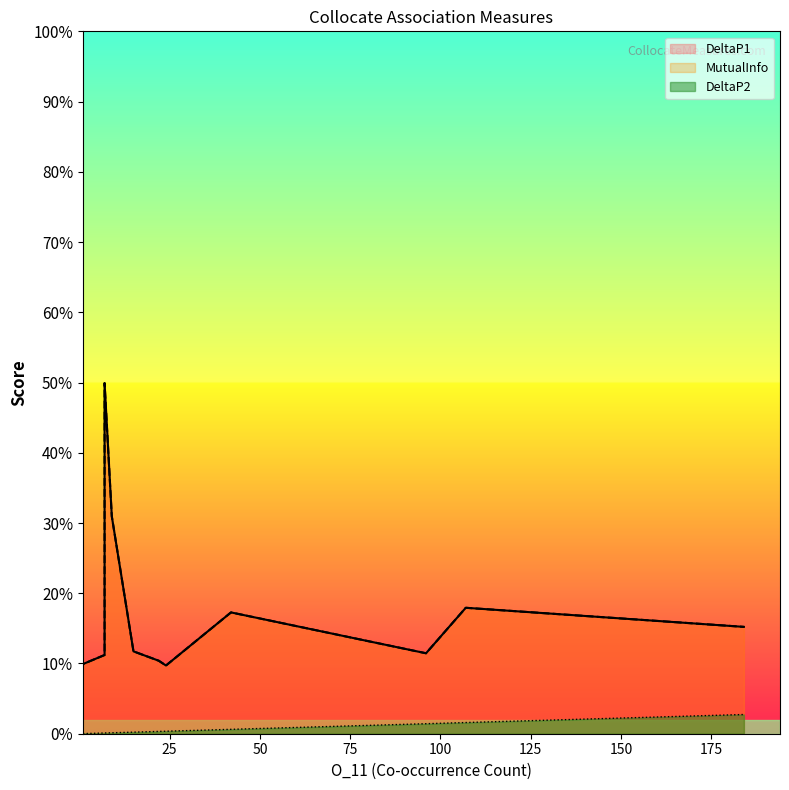

What is the difference between the highest and lowest values at 96?

0.1